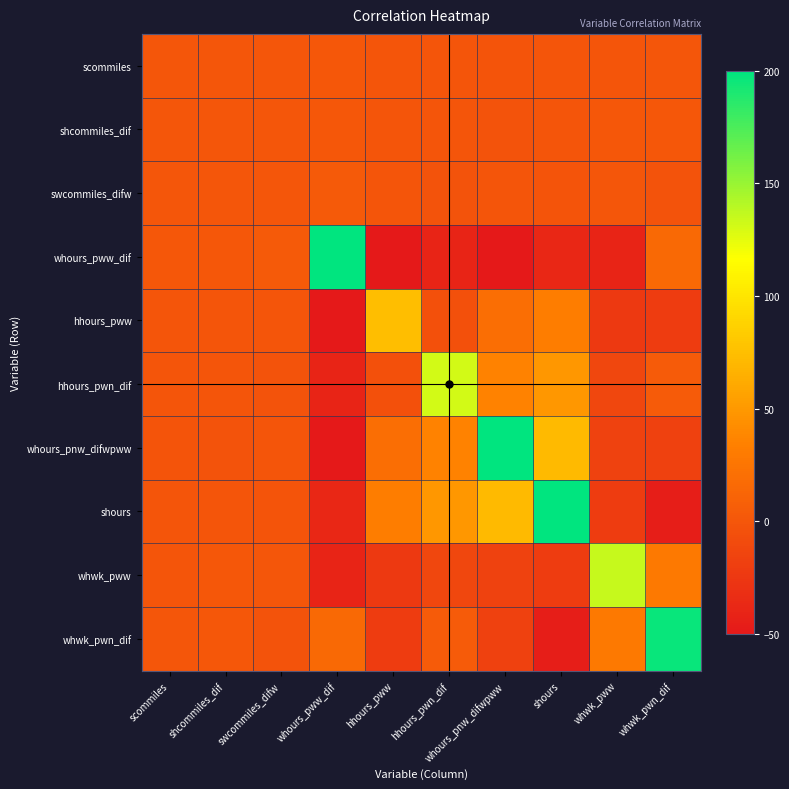

At which category does the chart reach its peak across all series?

whours_pww_dif